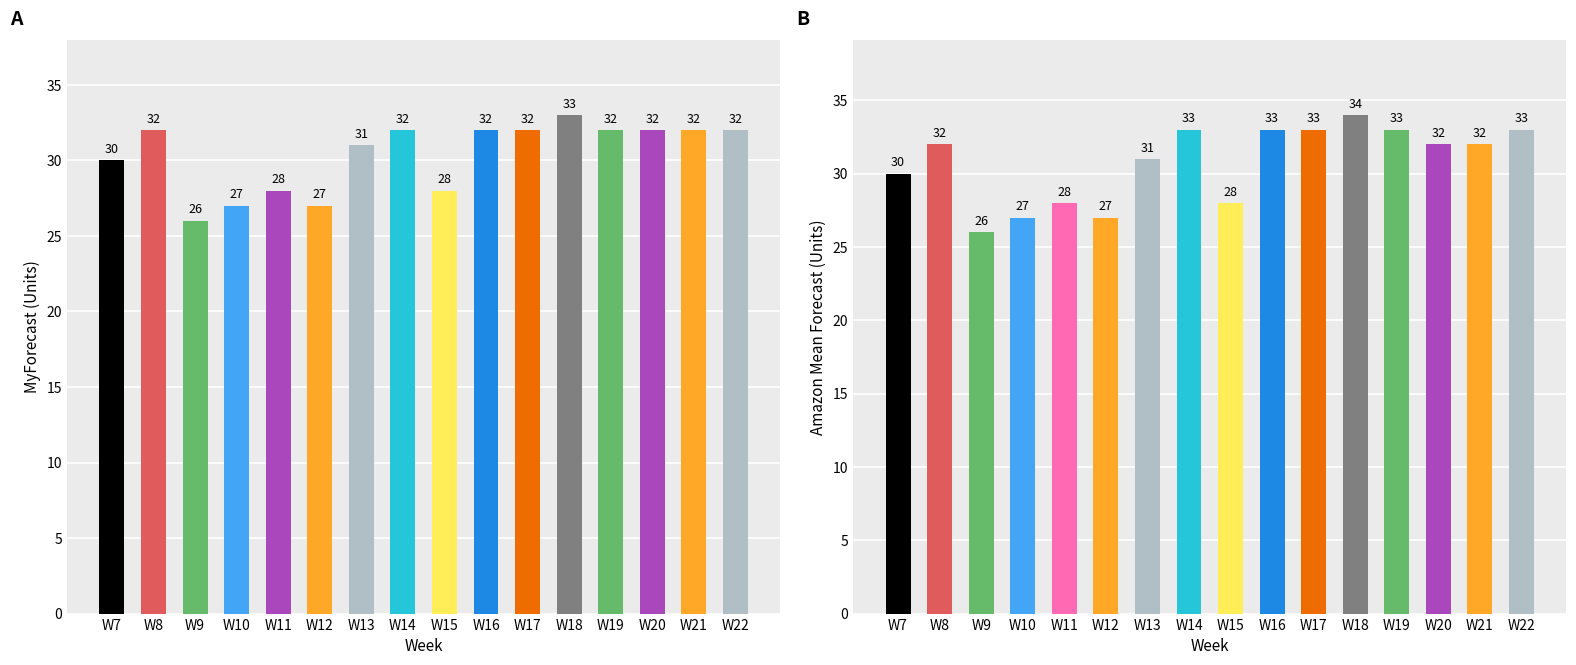

What is the total value across all series at W9?

52